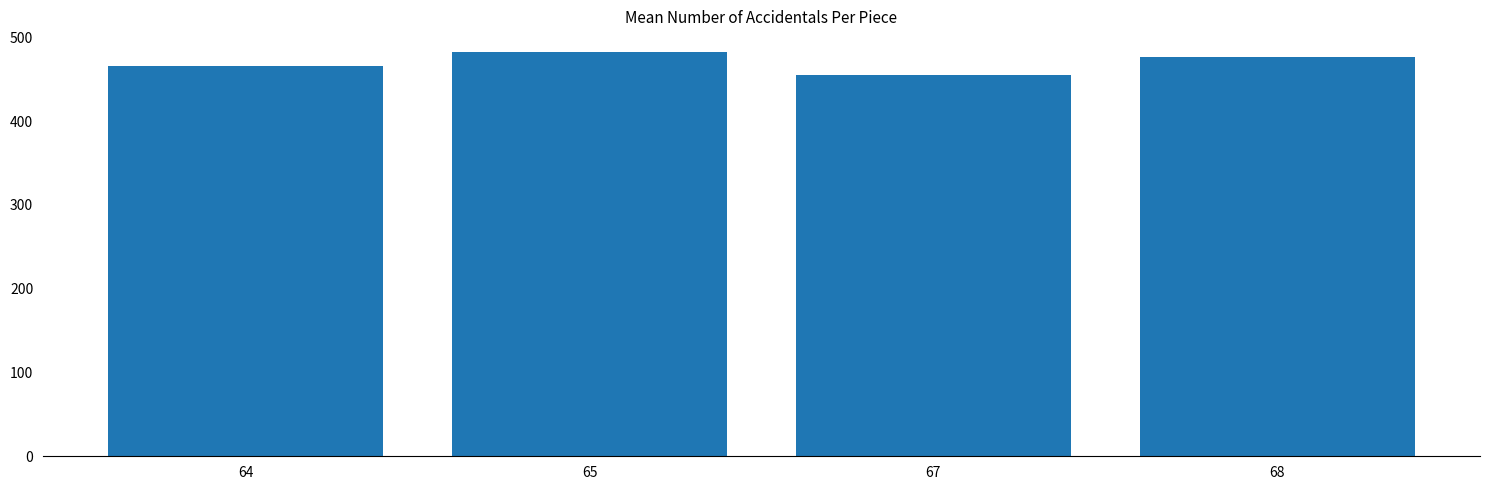

Reading left to right, transcribe all the data shown in this chart.

465.5	483.0	455.0	476.0